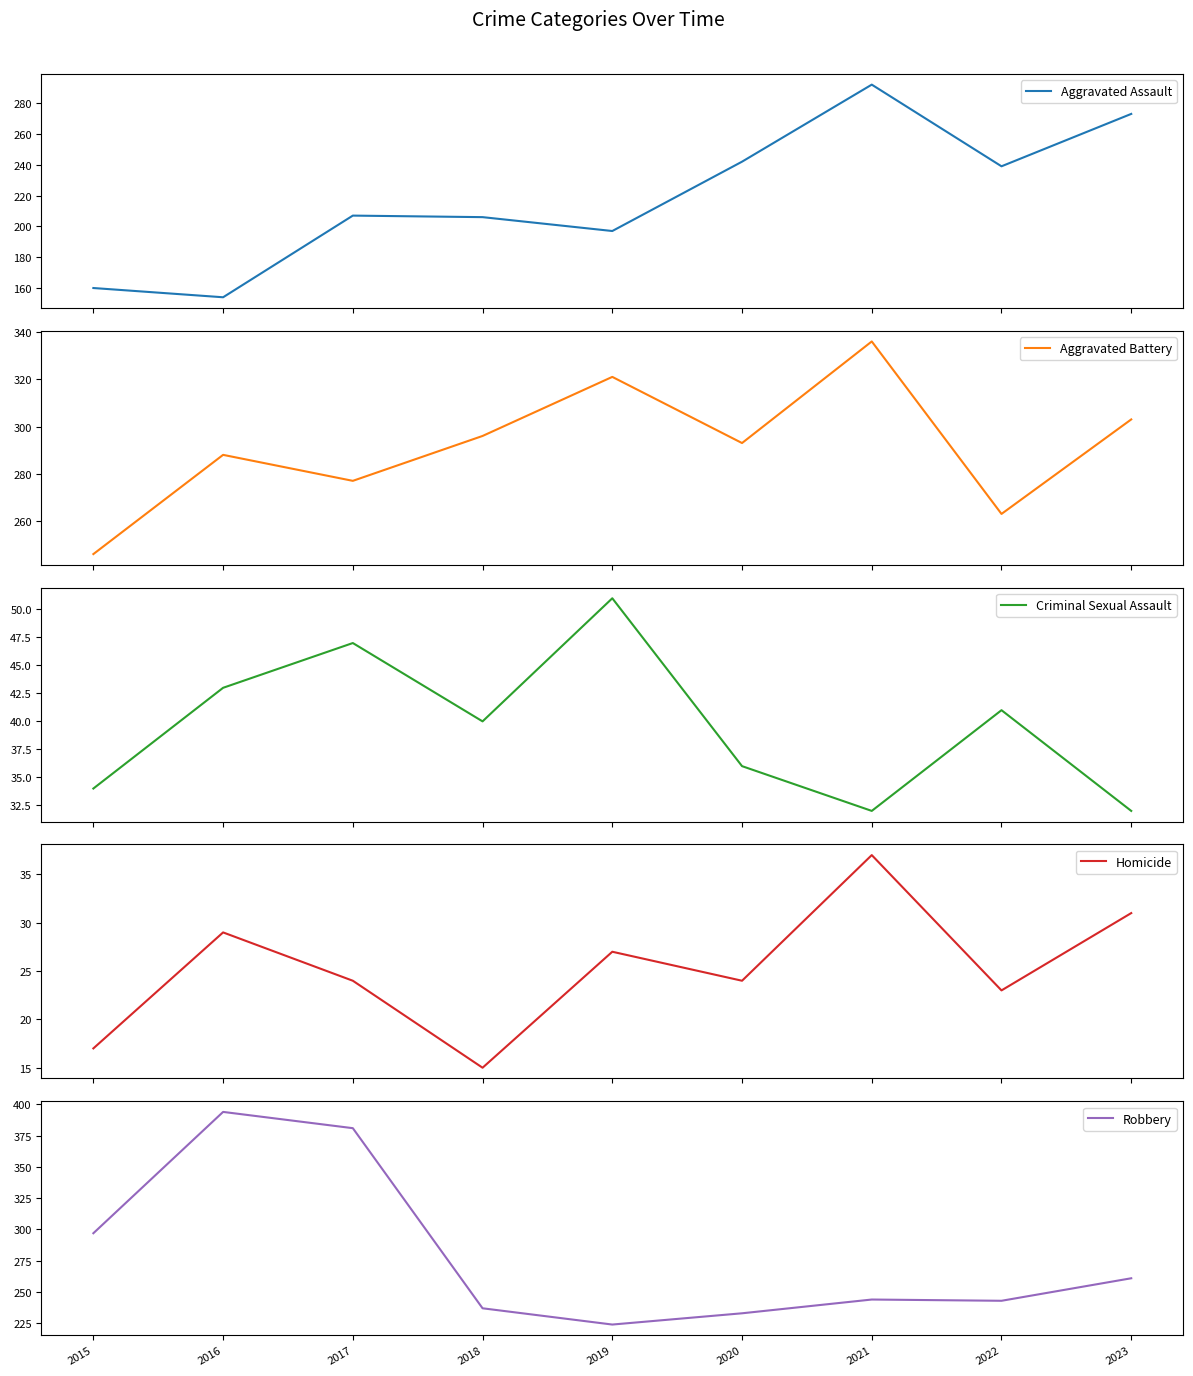

Which series has the largest range (max minus min)?

Robbery